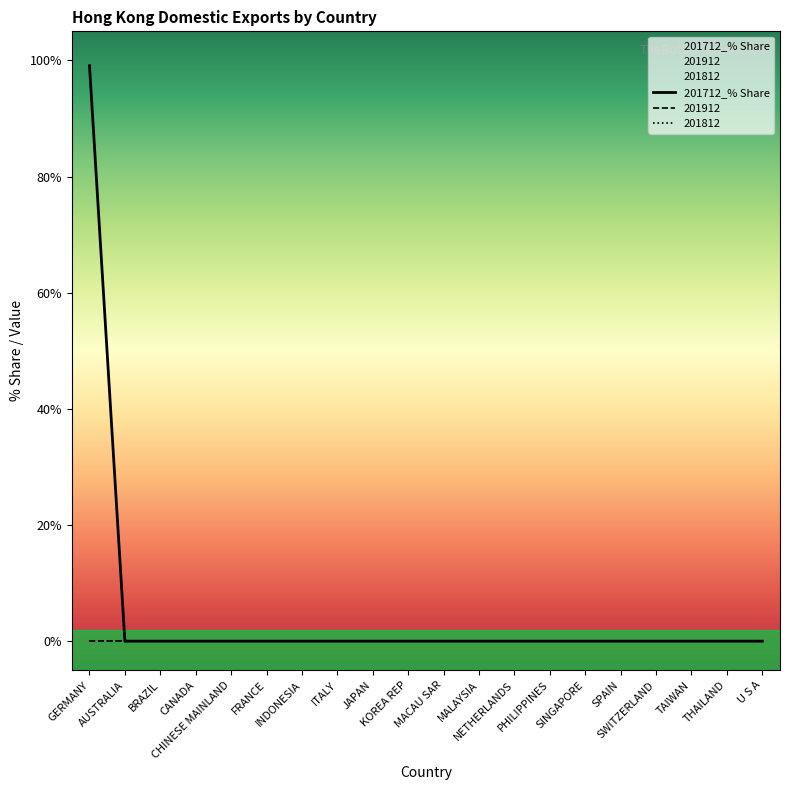

Reading right to left, list all the values displayed in this chart.

U S A=0.0	THAILAND=0.0	TAIWAN=0.0	SWITZERLAND=0.0	SPAIN=0.0	SINGAPORE=0.0	PHILIPPINES=0.0	NETHERLANDS=0.0	MALAYSIA=0.0	MACAU SAR=0.0	KOREA REP=0.0	JAPAN=0.0	ITALY=0.0	INDONESIA=0.0	FRANCE=0.0	CHINESE MAINLAND=0.0	CANADA=0.0	BRAZIL=0.0	AUSTRALIA=0.0	GERMANY=99.1